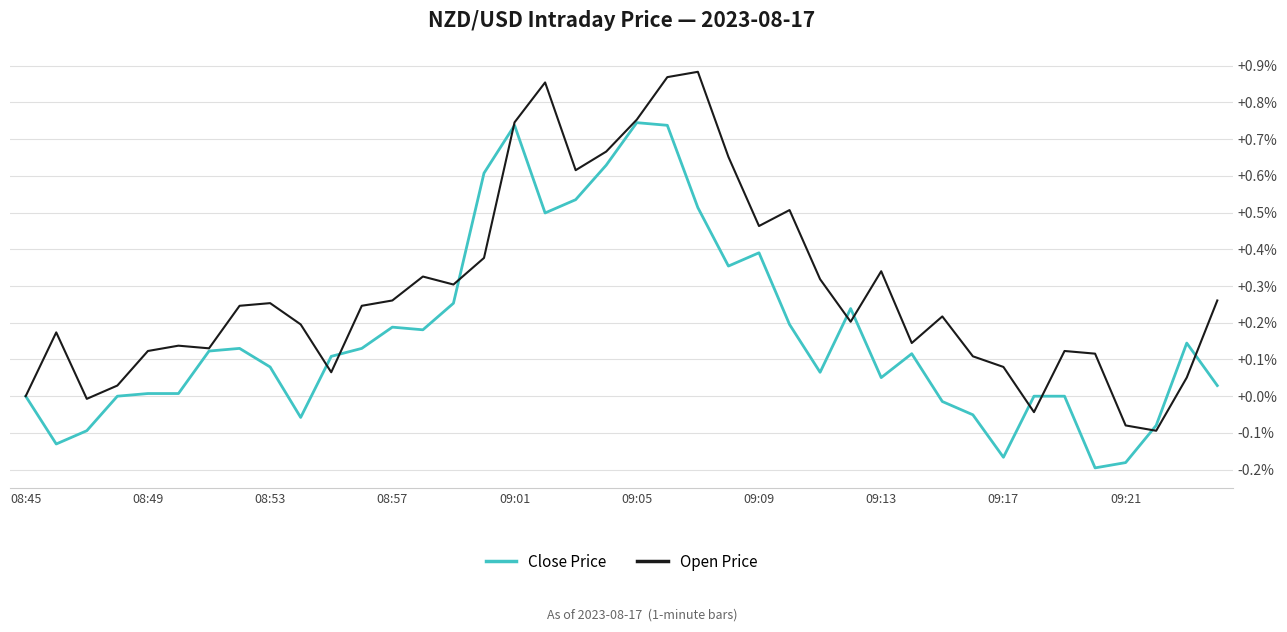

Rank the series by their average value, from highest to lowest.

Open Price, Close Price